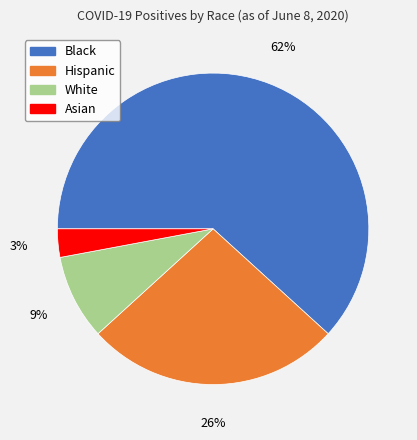

Count the number of slices in the pie.

4